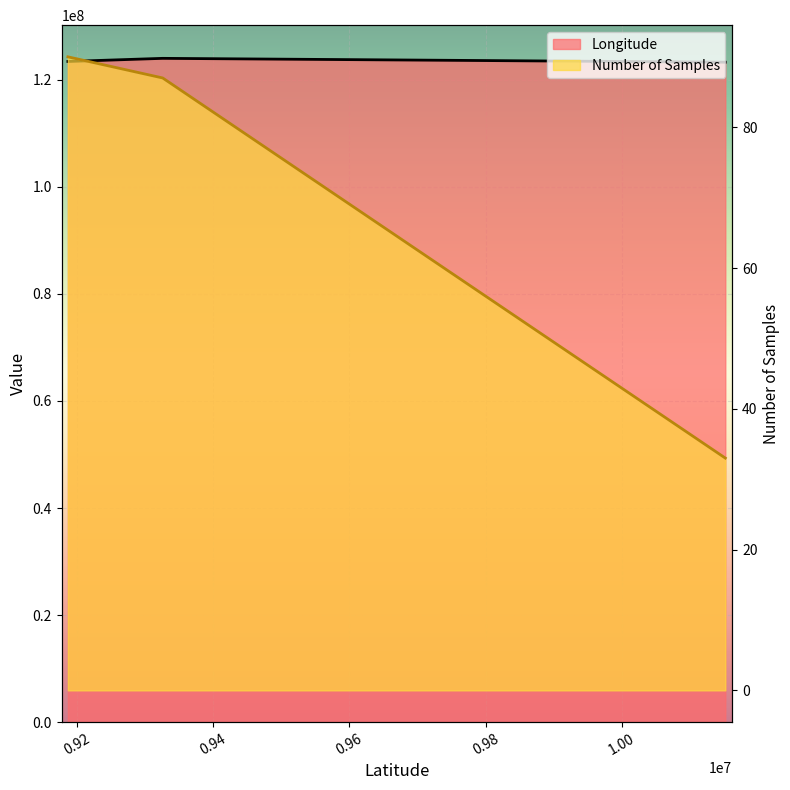

Which series has the widest spread of values?

Longitude